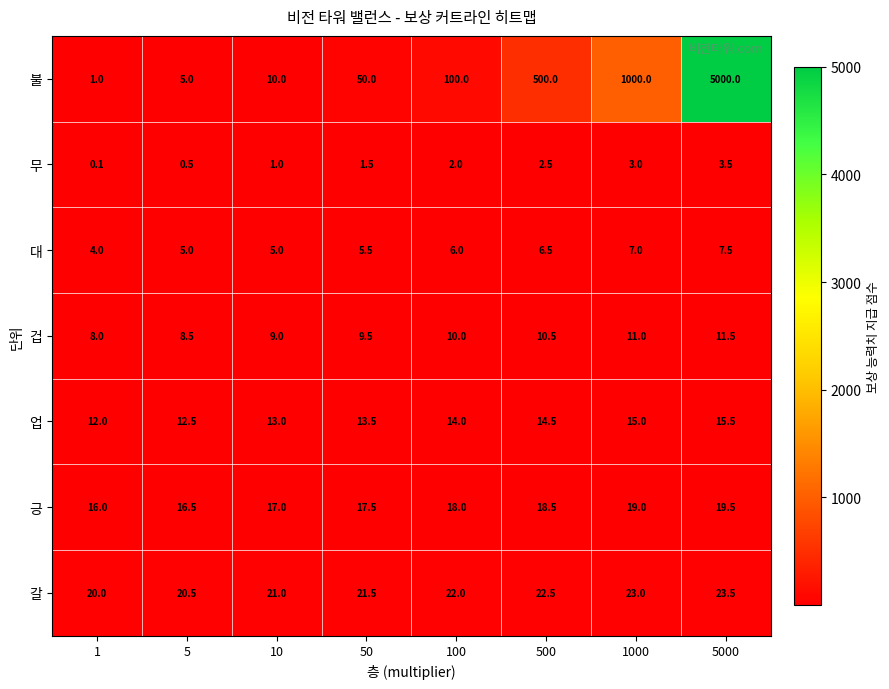

True or false: 겁 has a value of 14.0 at 1.

False